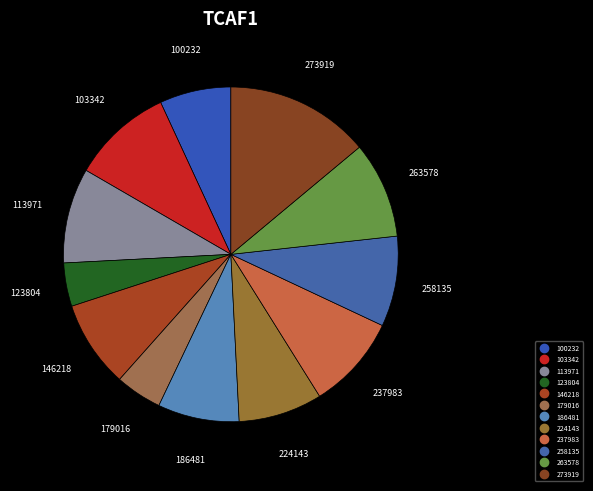

Does 273919 represent more than half of the total?

No